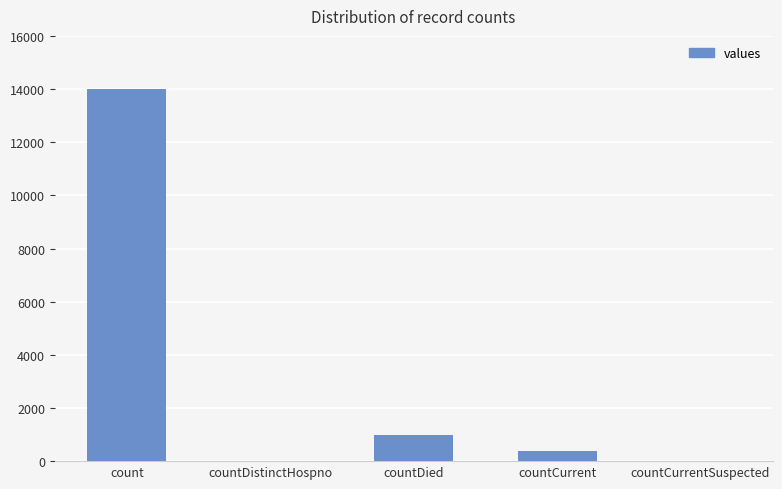

Which category has the highest value across all series?

count